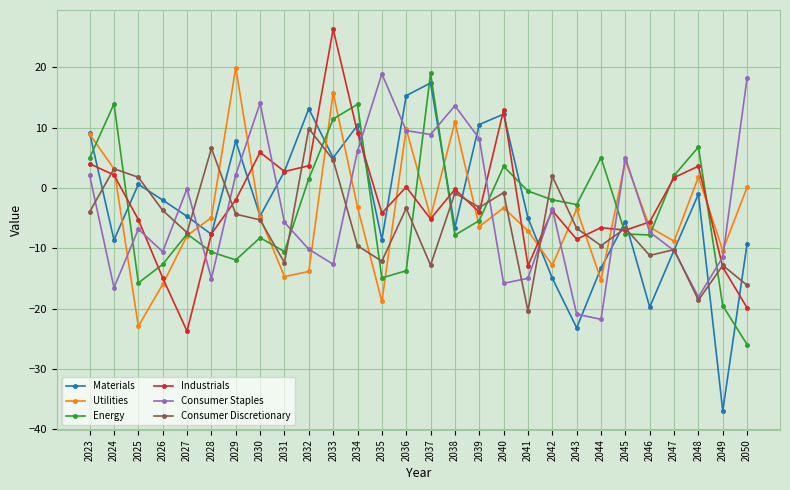

What is the approximate value of Consumer Staples at 2028?

-15.0